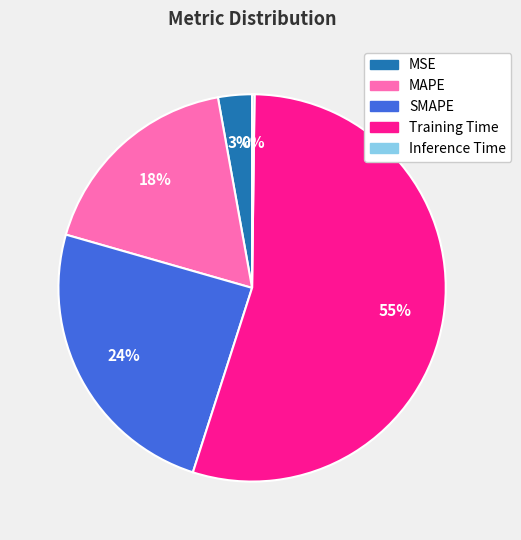

Does any single category account for the majority?

Yes